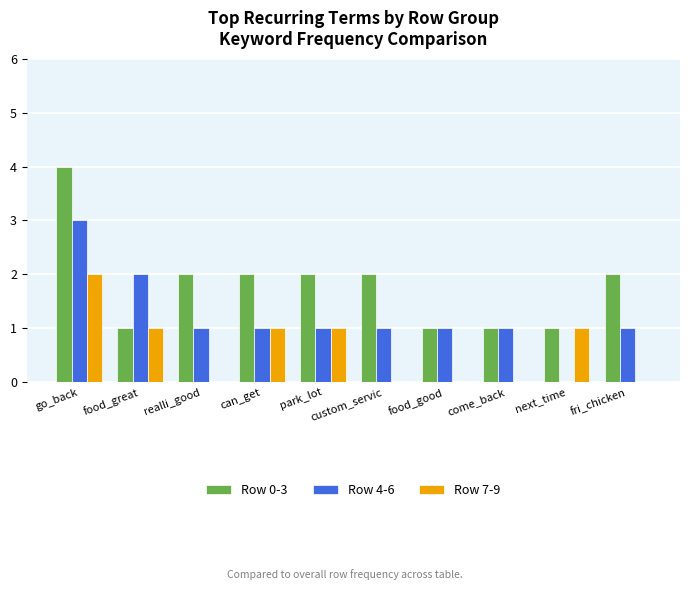

Reading left to right, what are all the values shown in this chart?

Row 0-3: 4	1	2	2	2	2	1	1	1	2
Row 4-6: 3	2	1	1	1	1	1	1	0	1
Row 7-9: 2	1	0	1	1	0	0	0	1	0